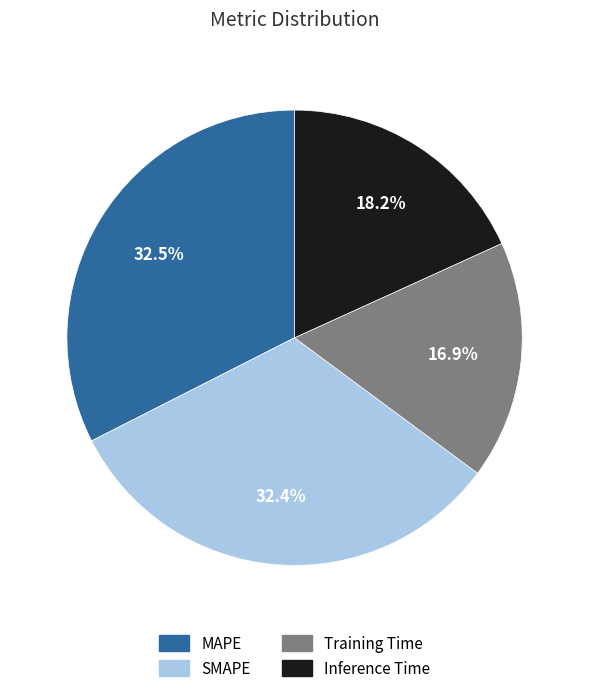

Does SMAPE account for over 50% of the chart?

No